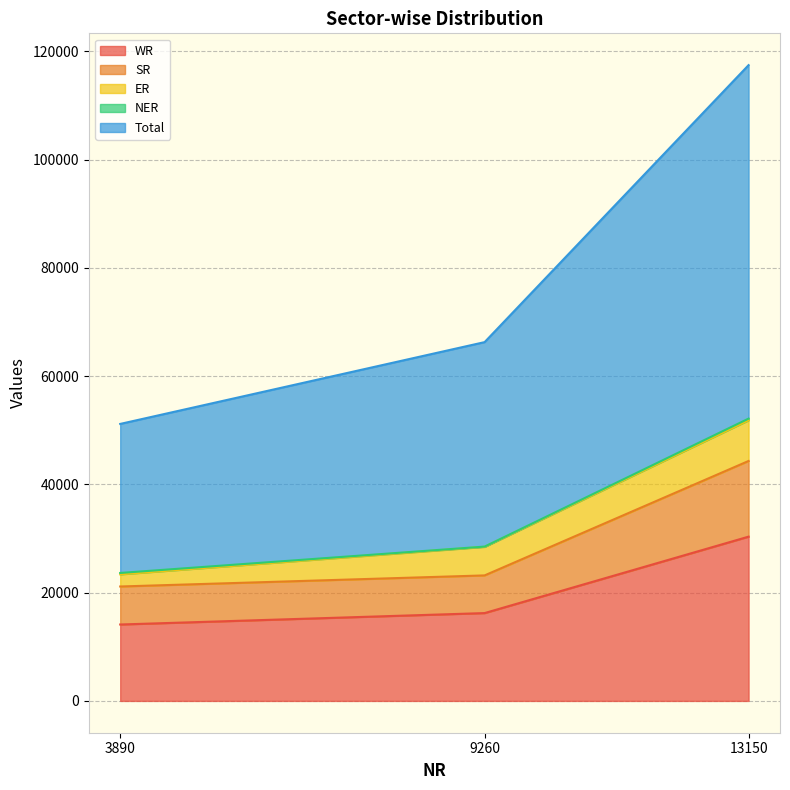

What is the lowest value of the WR series?

14121